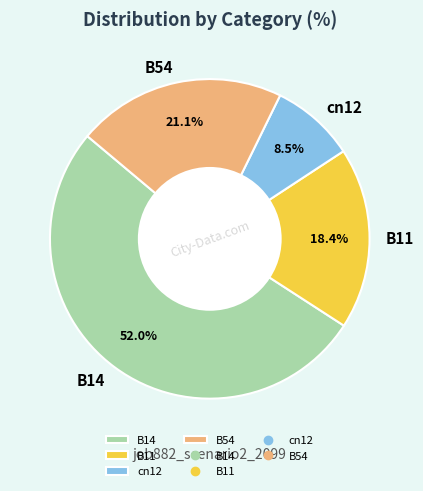

How much of the chart is everything except cn12?

91.5%